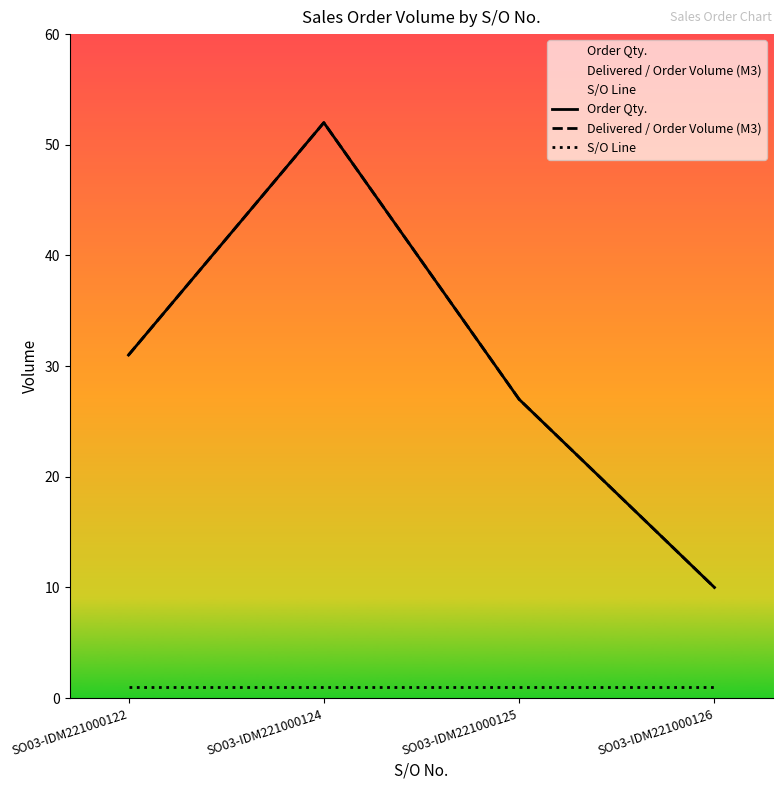

At SO03-IDM221000126, list the series in order from largest to smallest.

Order Qty., Delivered / Order Volume (M3), S/O Line